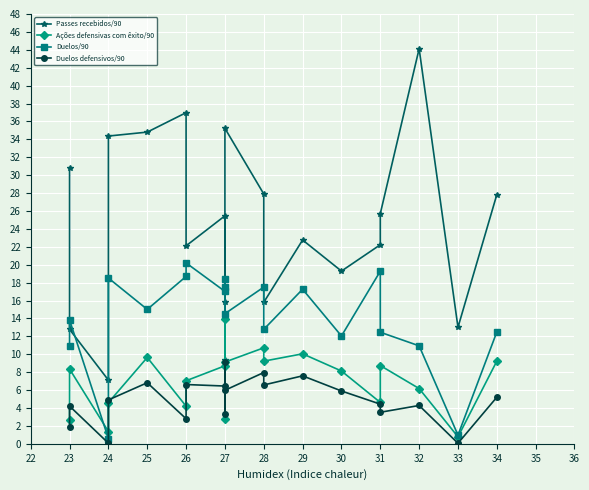

Rank the series by their maximum value, from lowest to highest.

Duelos defensivos/90, Ações defensivas com êxito/90, Duelos/90, Passes recebidos/90